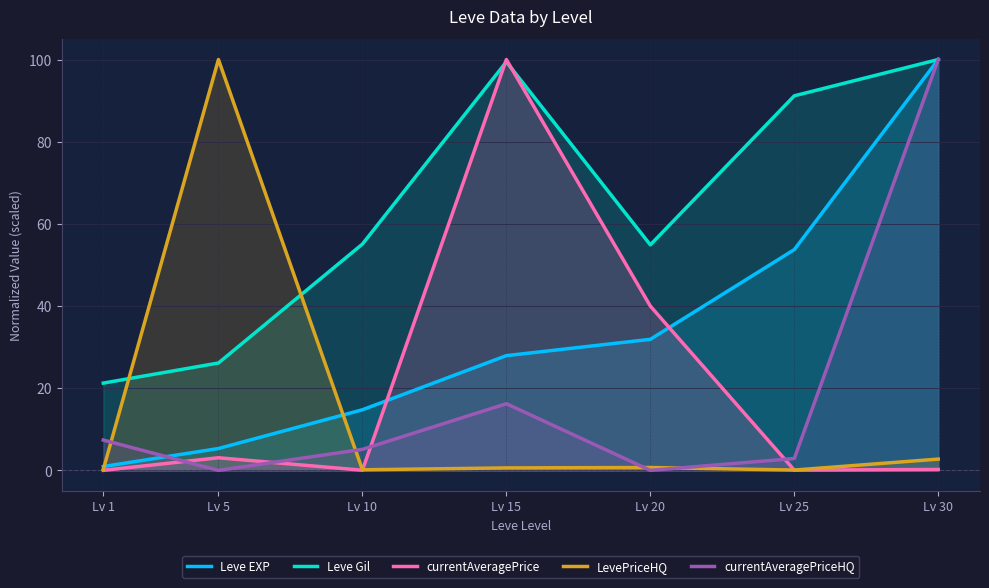

Rank the categories by Leve Gil value from highest to lowest.

Lv 30, Lv 15, Lv 25, Lv 10, Lv 20, Lv 5, Lv 1